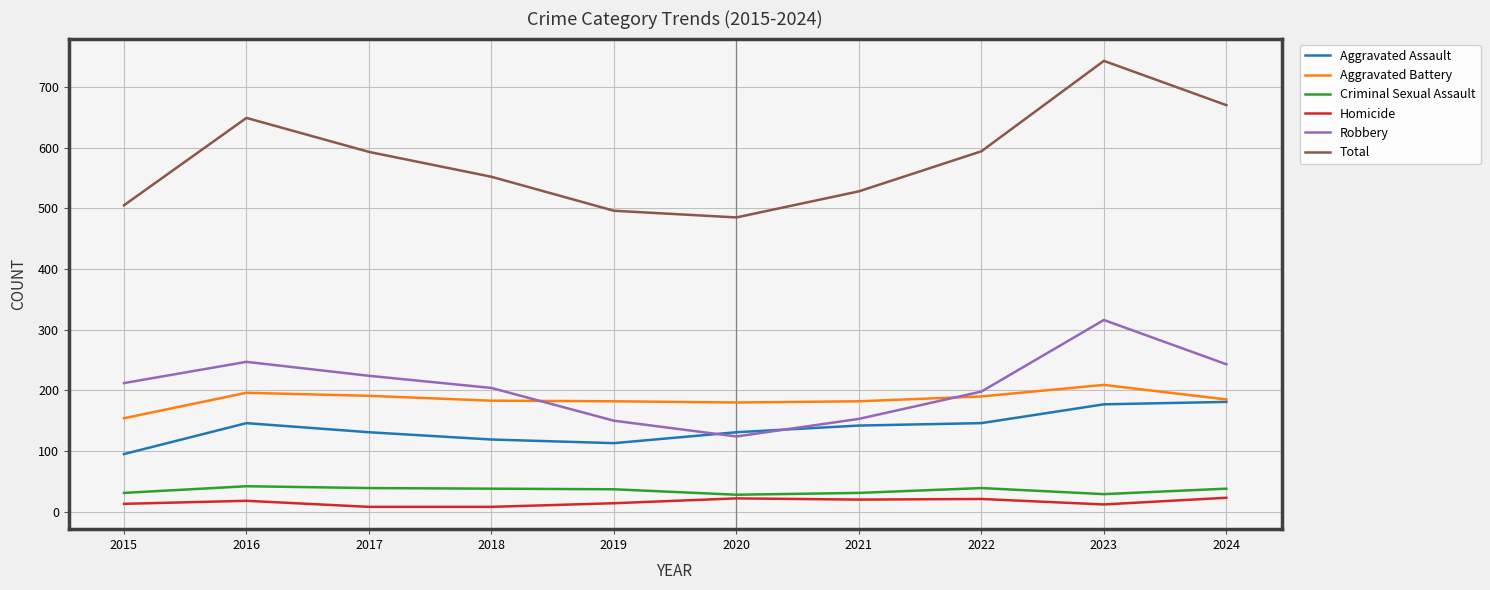

Which series has the largest range (max minus min)?

Total